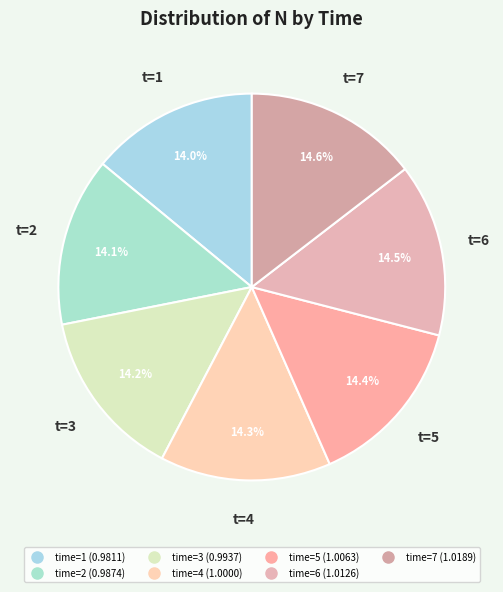

What is the largest slice in the pie chart?

7